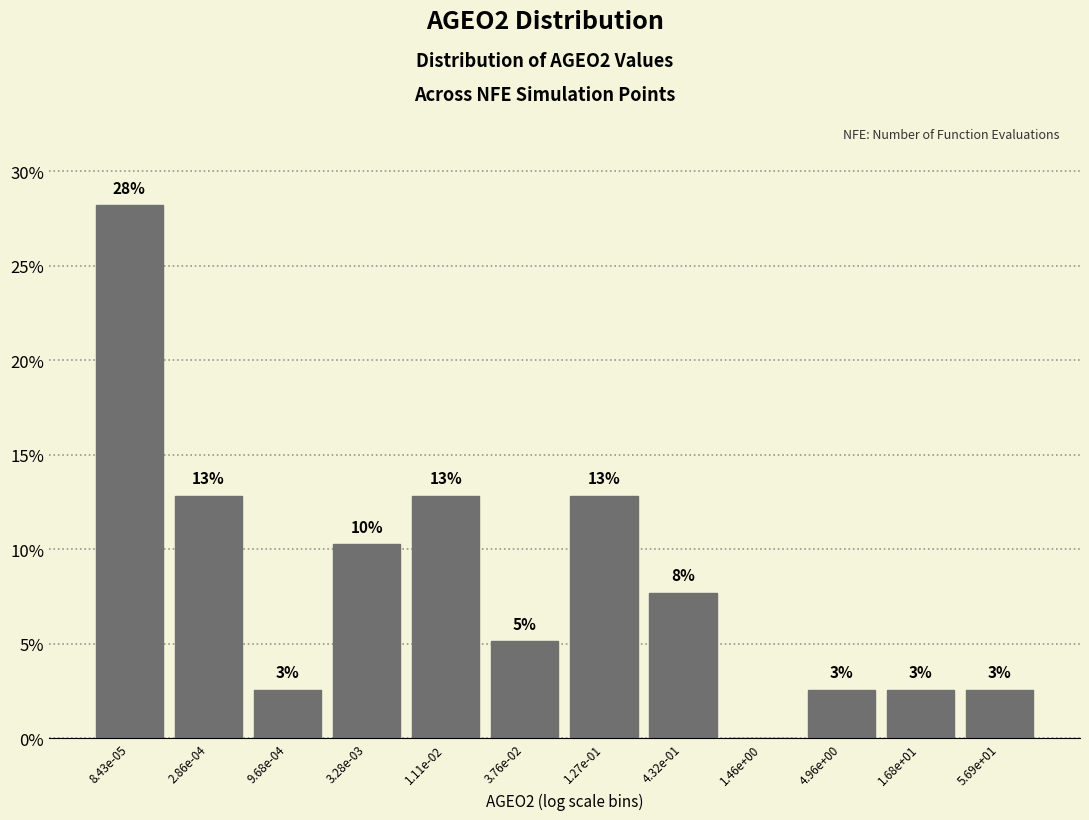

Are the bars horizontal?

No